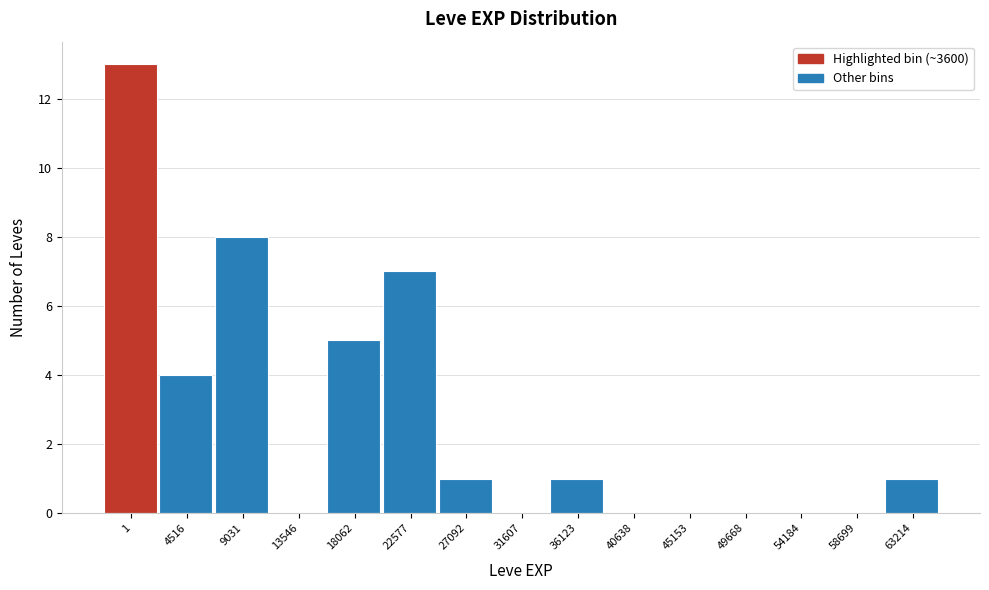

Reading left to right, extract all data points from this chart.

1=13	4516=4	9031=8	13546=0	18062=5	22577=7	27092=1	31607=0	36123=1	40638=0	45153=0	49668=0	54184=0	58699=0	63214=1